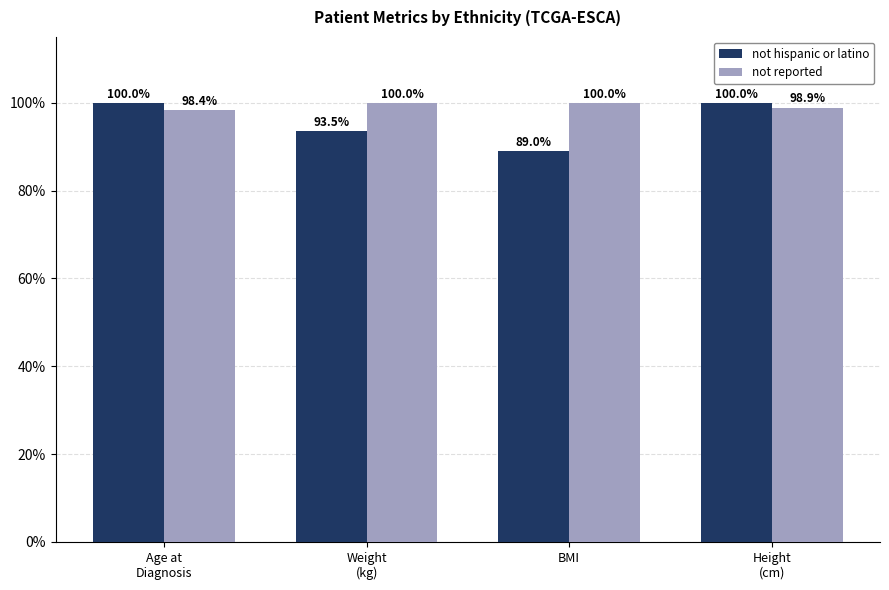

Which series has the largest total across all categories?

not reported